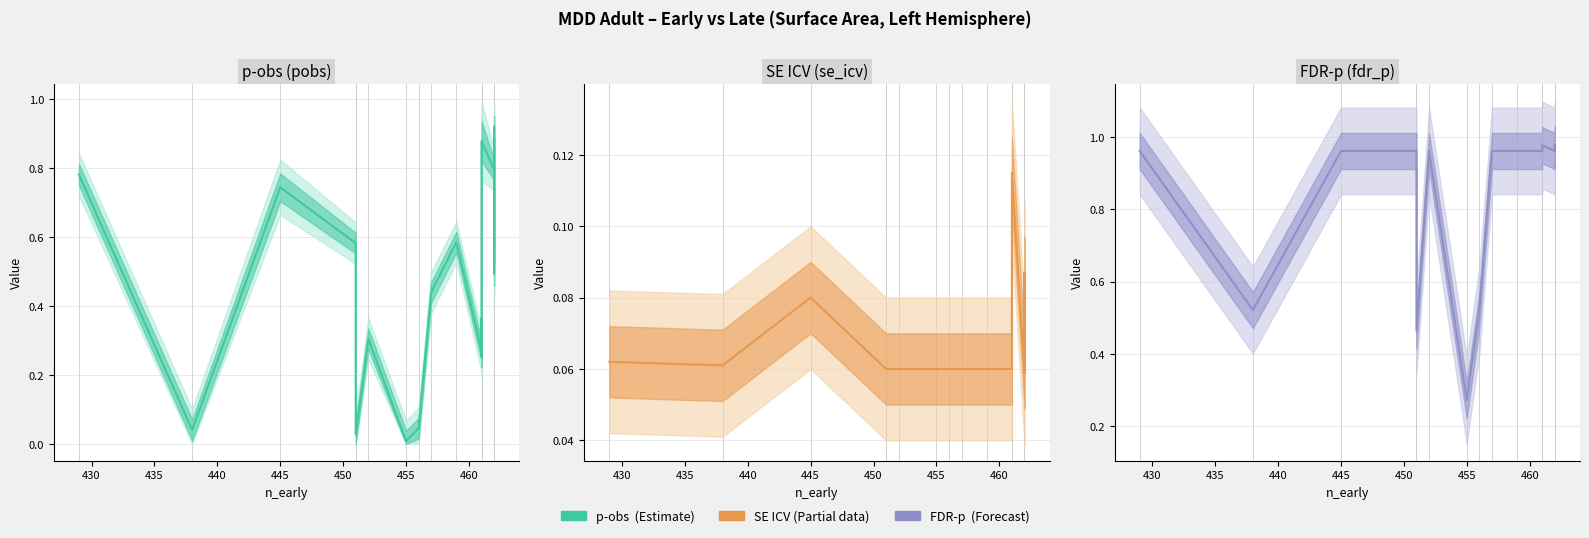

What is the spread (max minus min) of values at 455?

0.3